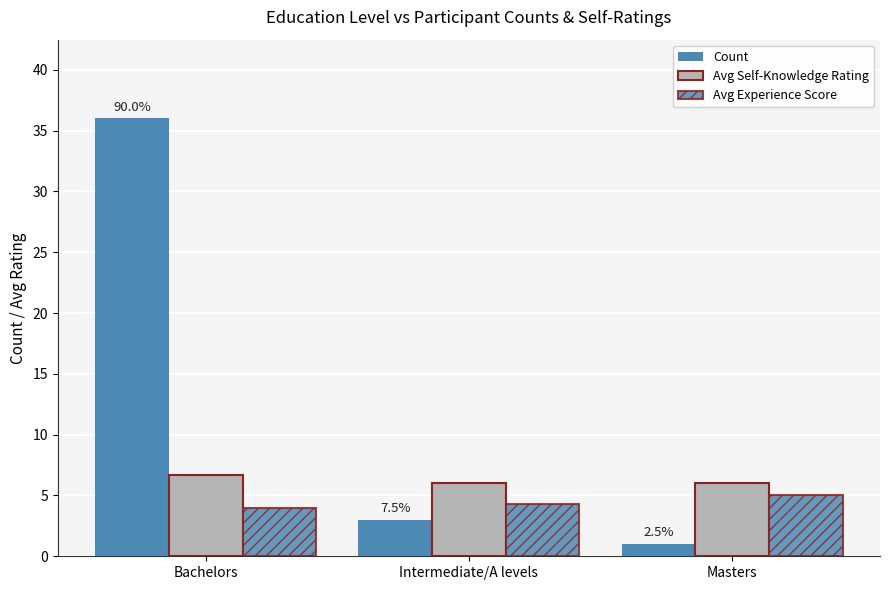

What is the highest value of the Count series?

36.0